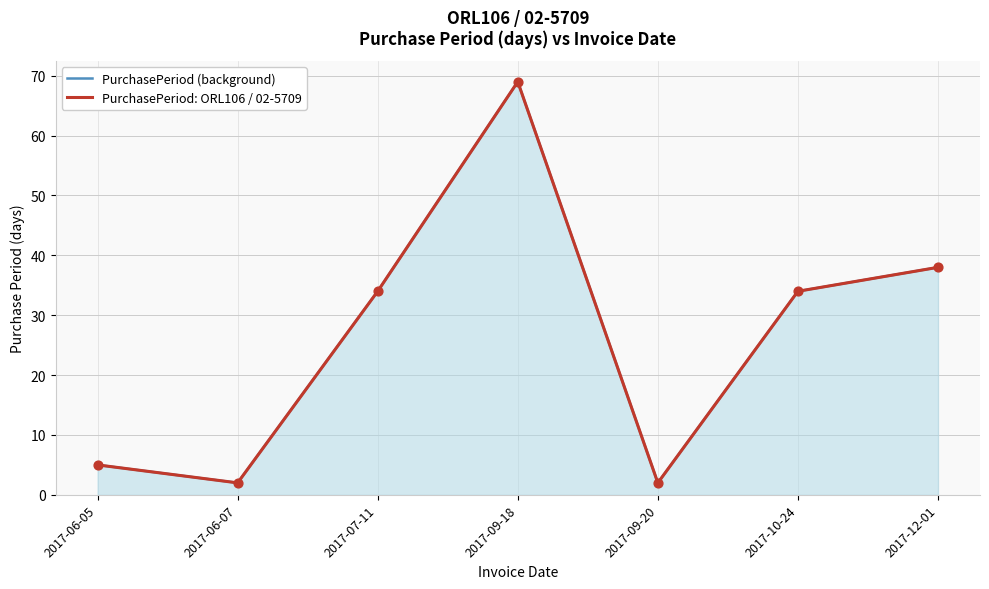

What is the total value across all series at 2017-07-11?

68